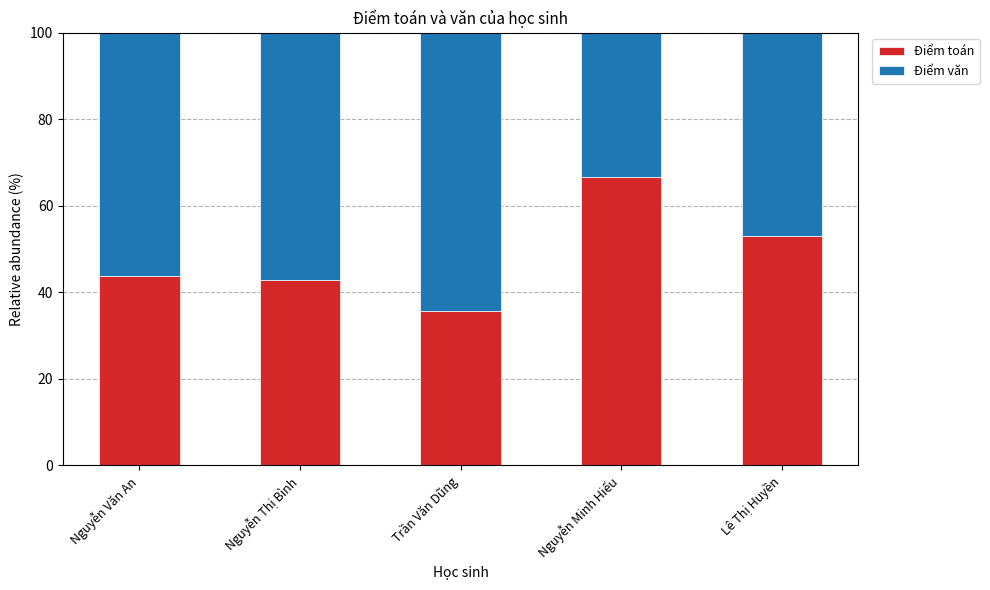

What is the sum of the Điểm toán values at Lê Thị Huyền and Nguyễn Minh Hiếu?

119.6